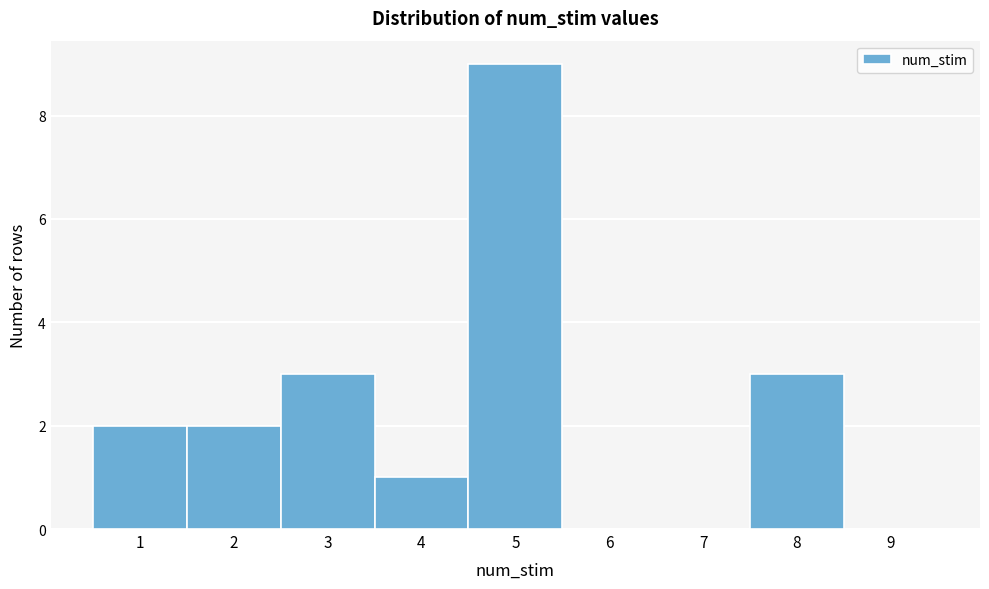

Reading left to right, what are all the values shown in this chart?

1=2	2=2	3=3	4=1	5=9	6=0	7=0	8=3	9=0